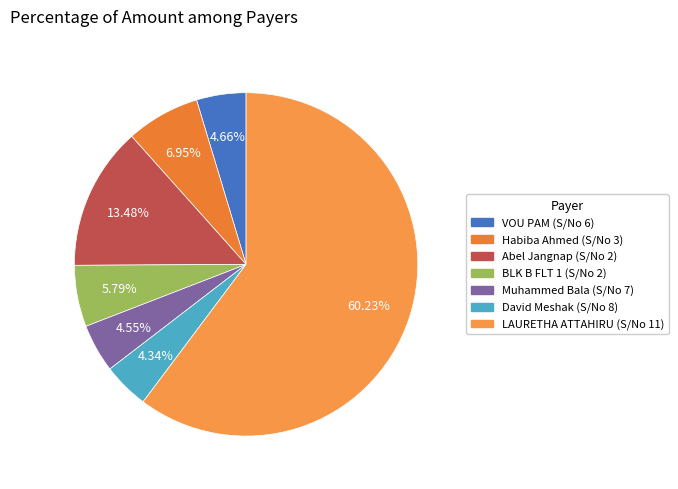

How many slices are in this pie chart?

7